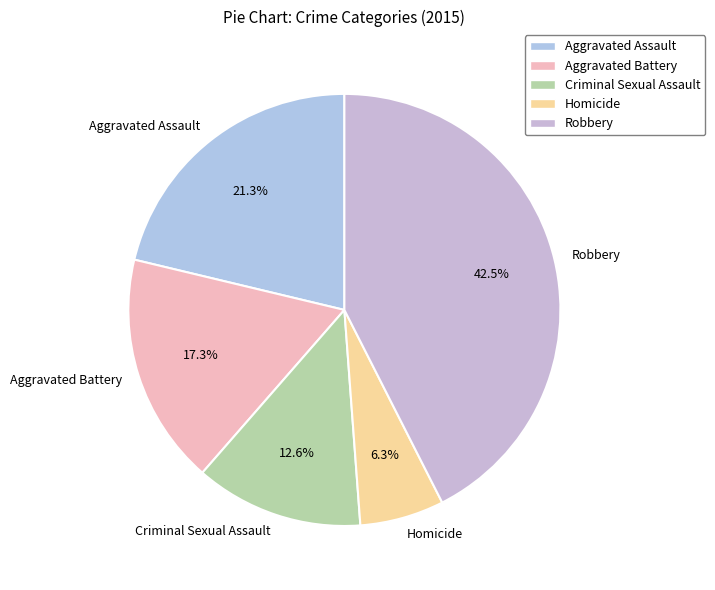

How many segments does this pie chart have?

5